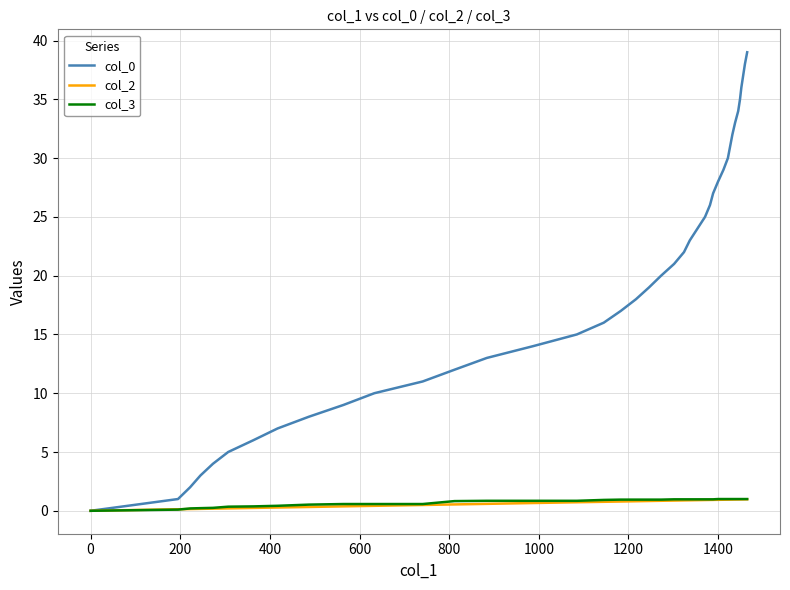

Which series has the largest total across all categories?

col_0